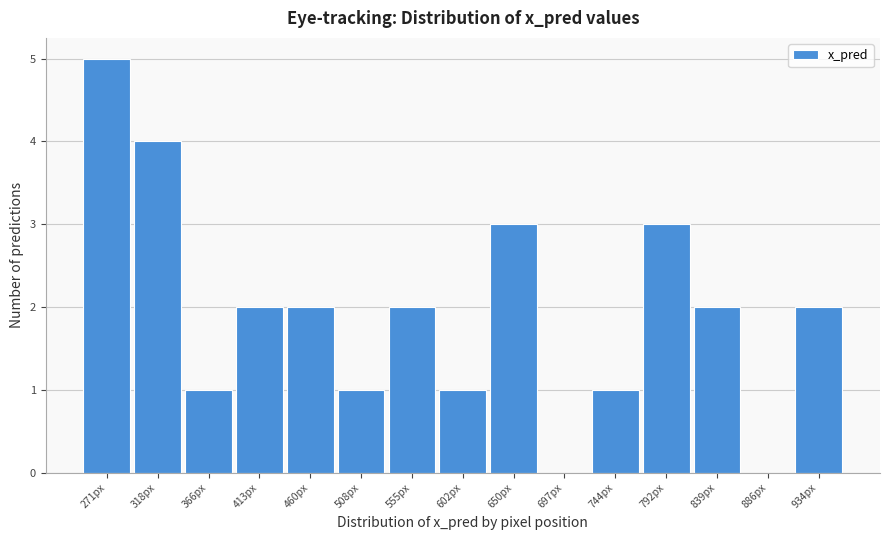

Over which range of the x-axis is the bar tallest?

245 to 295